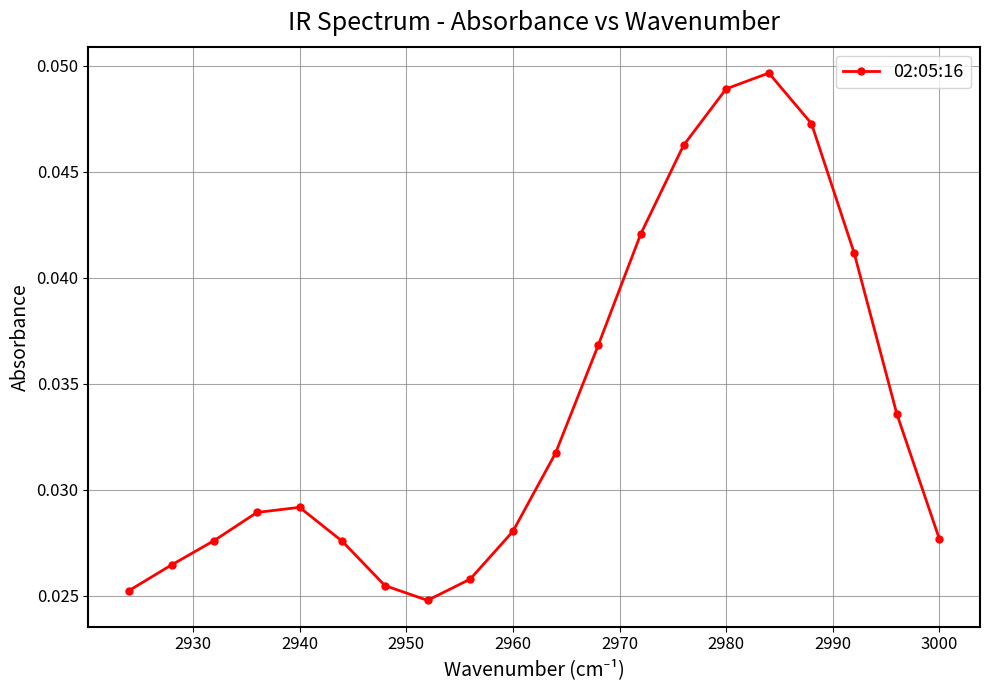

How many values are between 0 and 1?

20